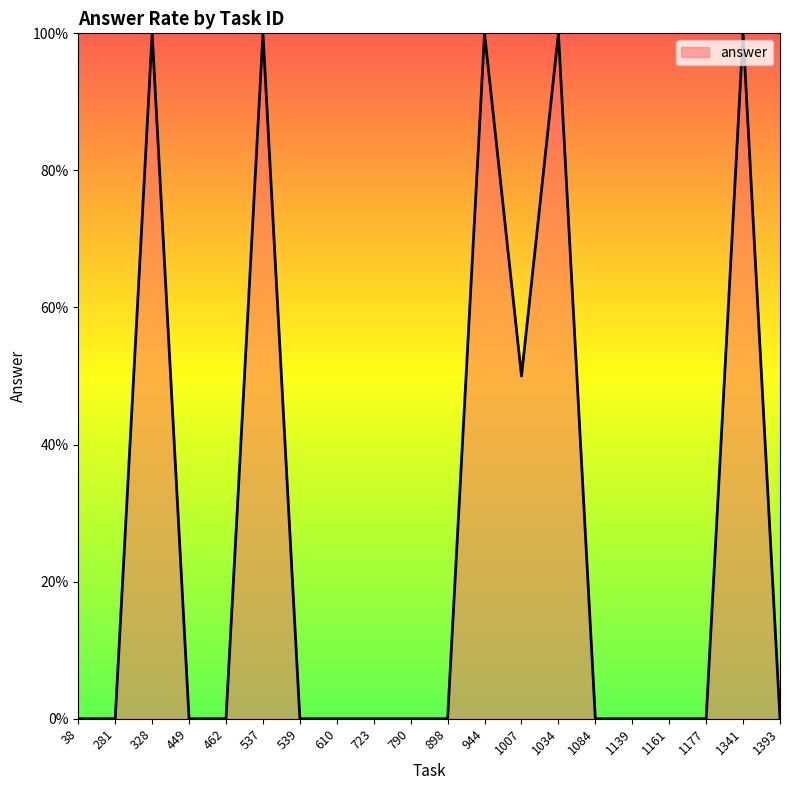

True or false: the data has more than 1 interior local peaks.

True